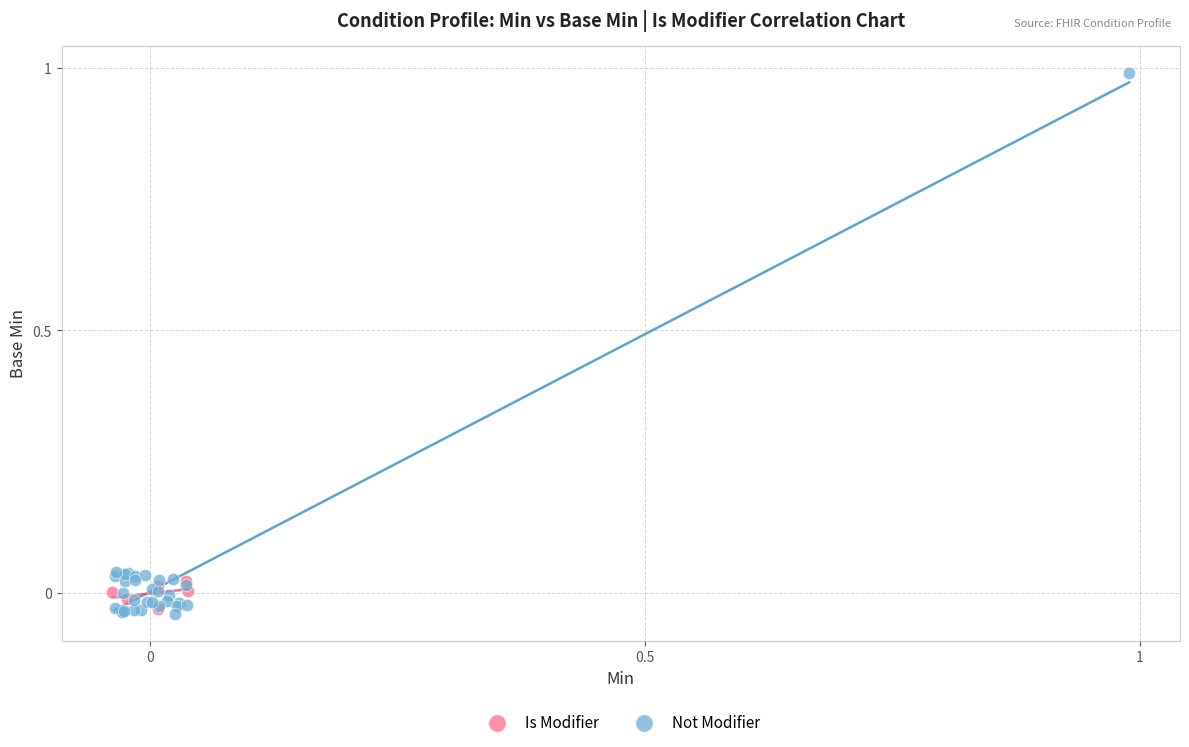

Which series contains the highest Y value?

Not Modifier